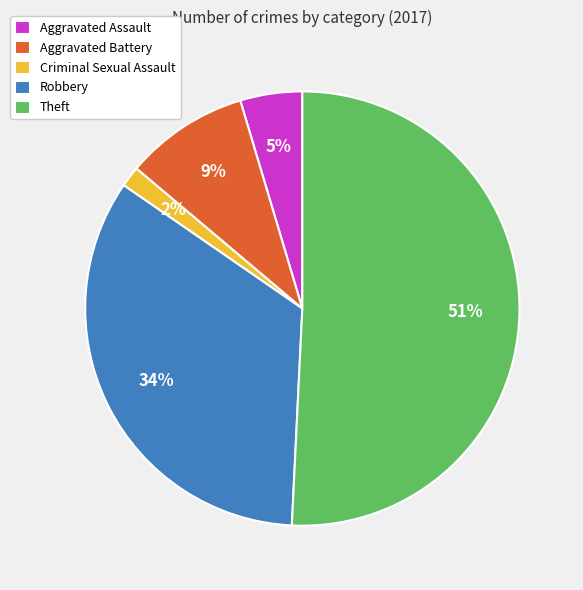

True or false: Aggravated Assault accounts for 16% of the total.

False